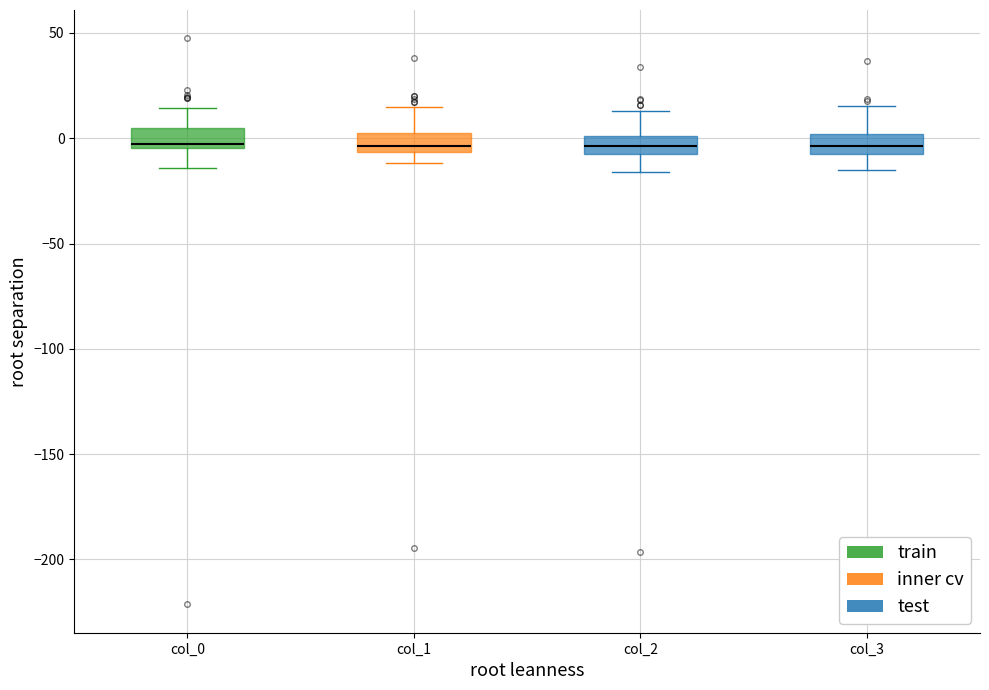

Reading left to right, transcribe this box plot: for each box, give where its median line is, the range the box spans, and where its two whiskers end, as read against the y-axis. The values are not printed on the chart, so give them approximately, as read against the axis.

col_0: median -5 (just above the box's lower edge), box -5 to 5, whiskers -15 to 15
col_1: median -5 (just above the box's lower edge), box -5 to 0, whiskers -10 to 15
col_2: median -5, box -10 to 0, whiskers -15 to 15
col_3: median -5 (inside the box), box -5 to 0, whiskers -15 to 15